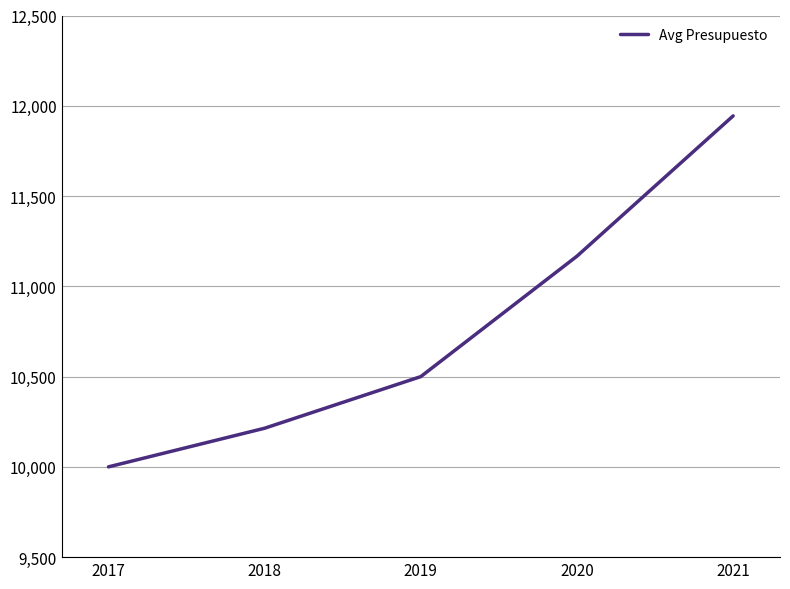

Is this an area chart (filled region under the line)?

No